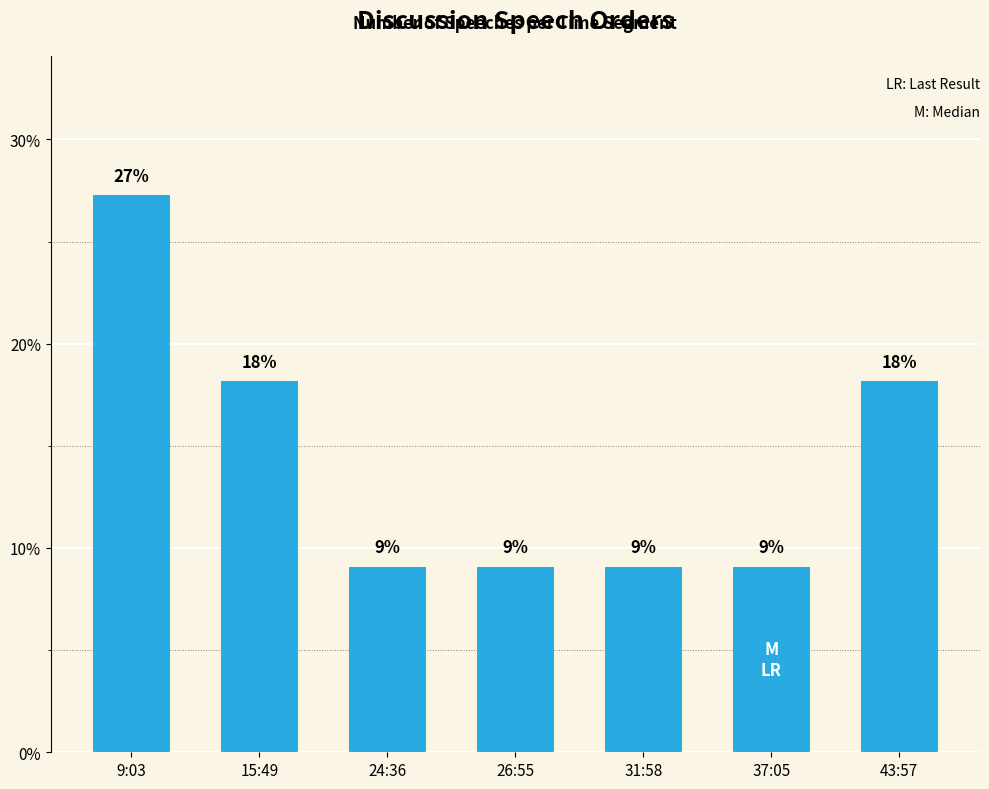

List the labels in order of value, largest first.

9:03, 15:49, 43:57, 24:36, 26:55, 31:58, 37:05